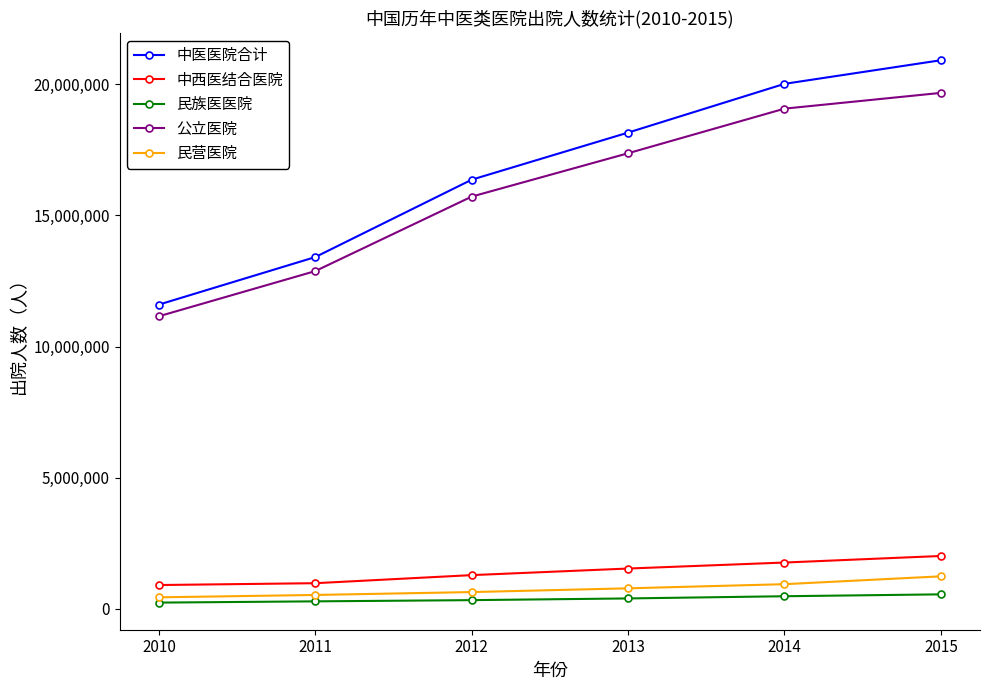

Does the chart have visible grid lines?

No